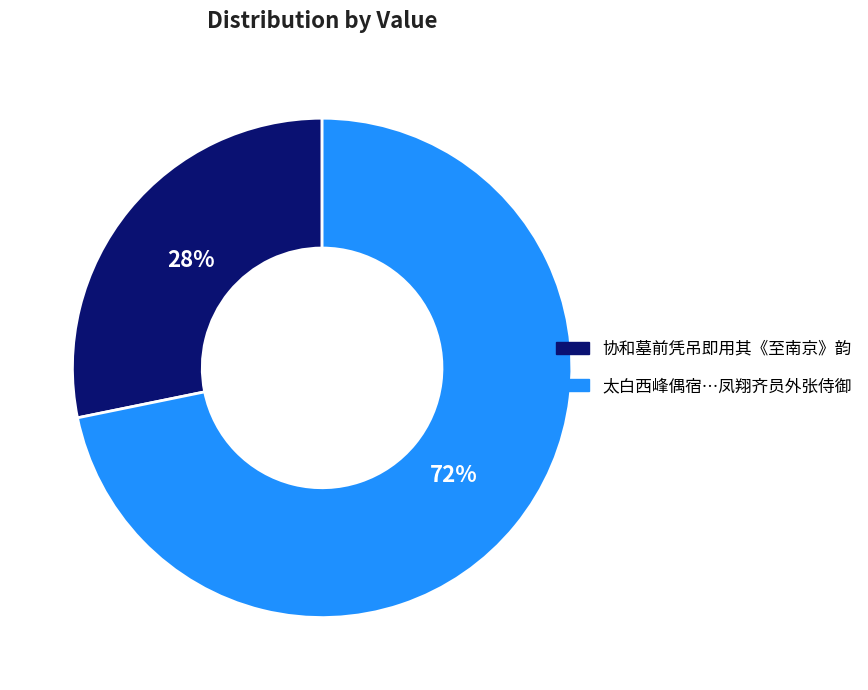

Does any single category account for the majority?

Yes